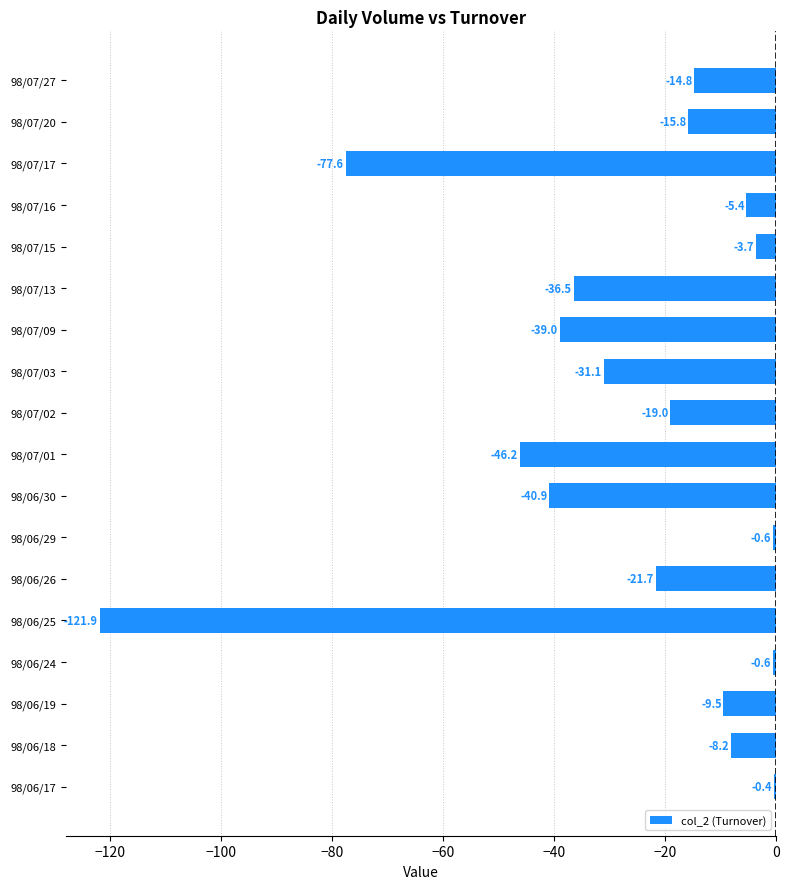

Rank the categories by value from highest to lowest.

98/06/17, 98/06/24, 98/06/29, 98/07/15, 98/07/16, 98/06/18, 98/06/19, 98/07/27, 98/07/20, 98/07/02, 98/06/26, 98/07/03, 98/07/13, 98/07/09, 98/06/30, 98/07/01, 98/07/17, 98/06/25